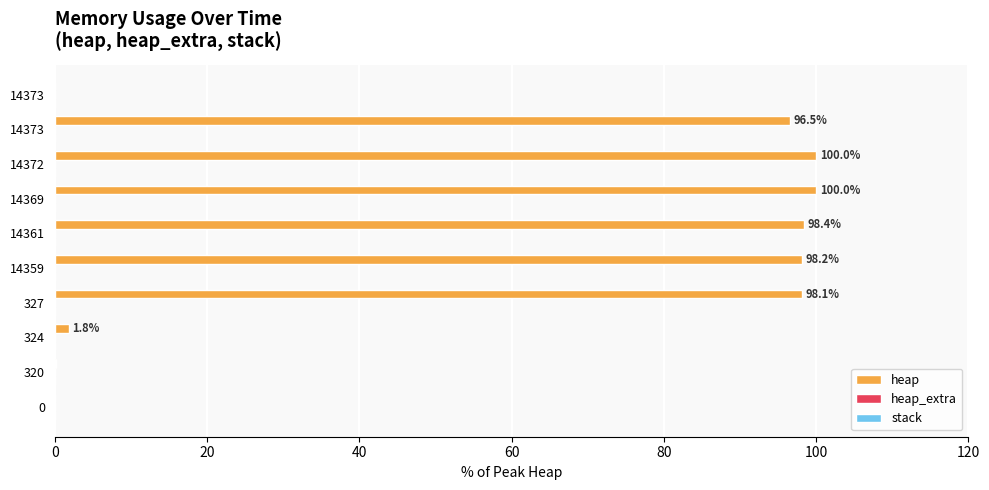

How many distinct data groups are displayed?

2